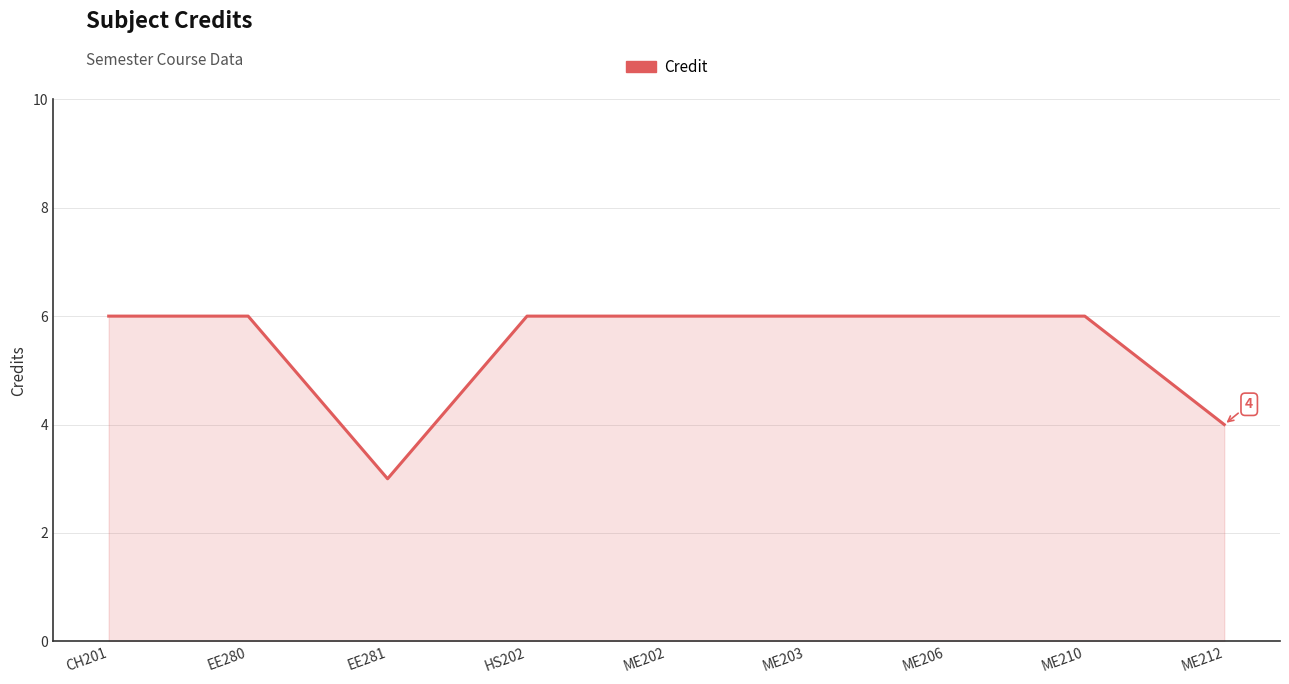

What is the maximum value shown in the chart?

6